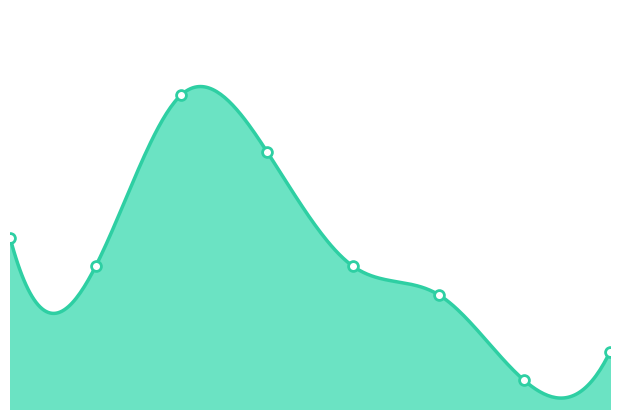

What is the change in value from 0 to 6?

-5